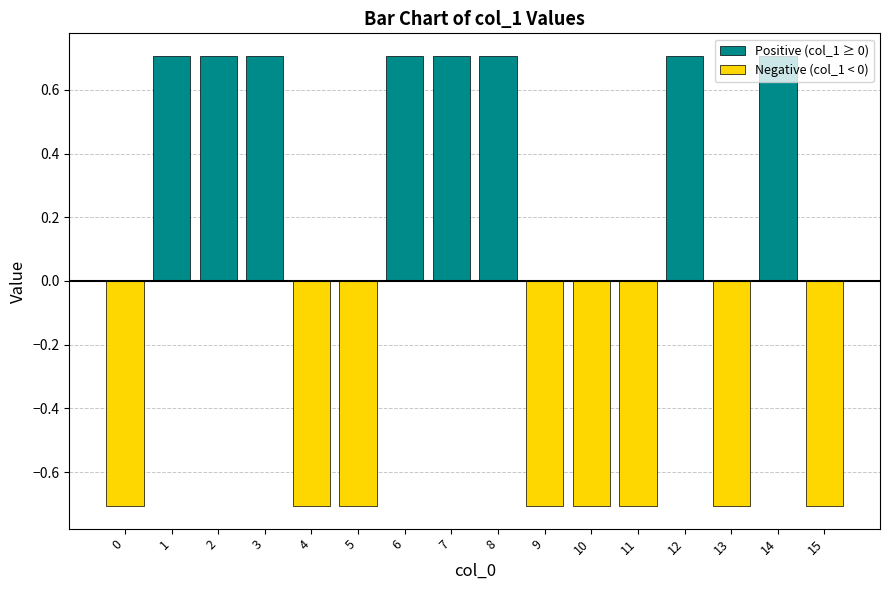

How many data points does each series have?

16